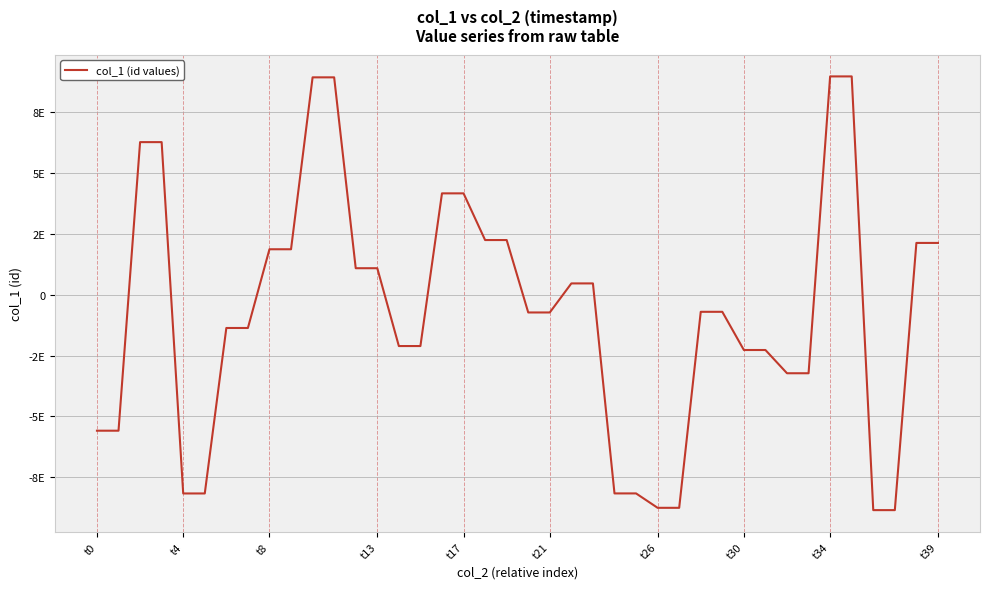

What is the difference between the maximum and minimum values?

17804737536204744704